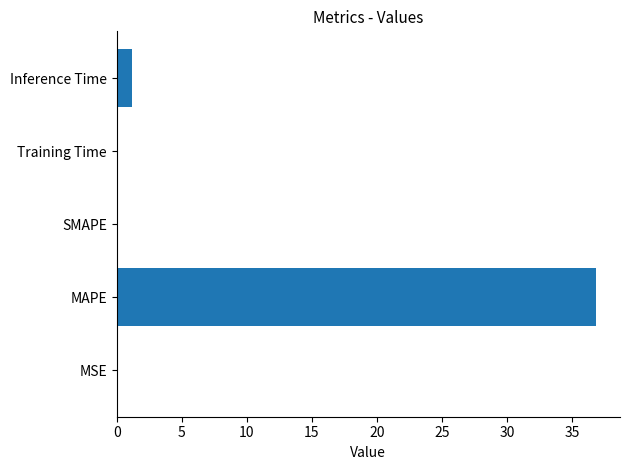

Count the number of categories in the chart.

5